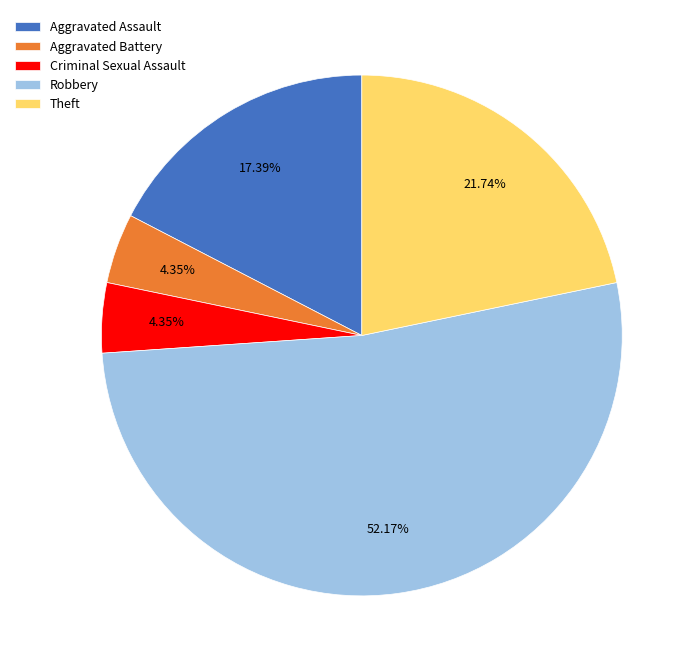

To the nearest percent, what portion does Aggravated Assault represent?

17%